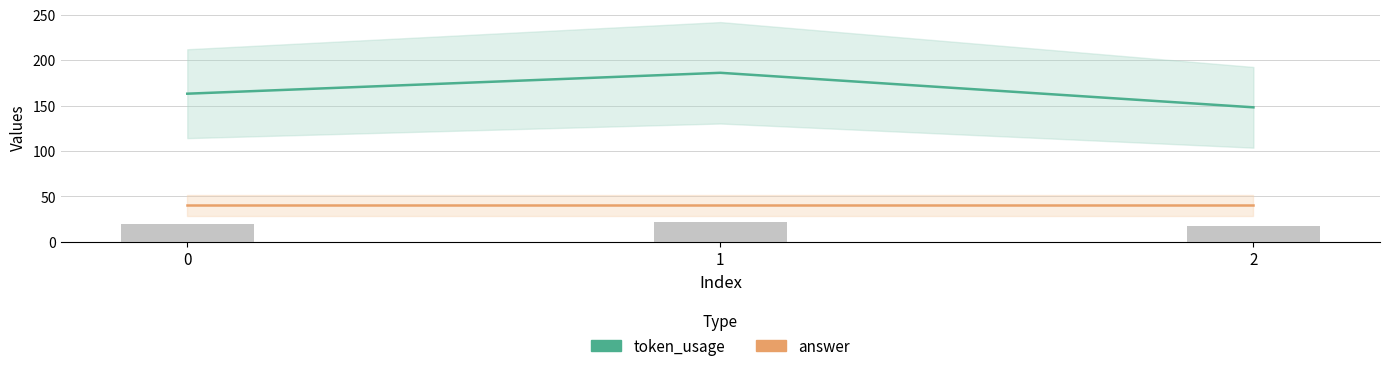

Which category has the highest value across all series?

1